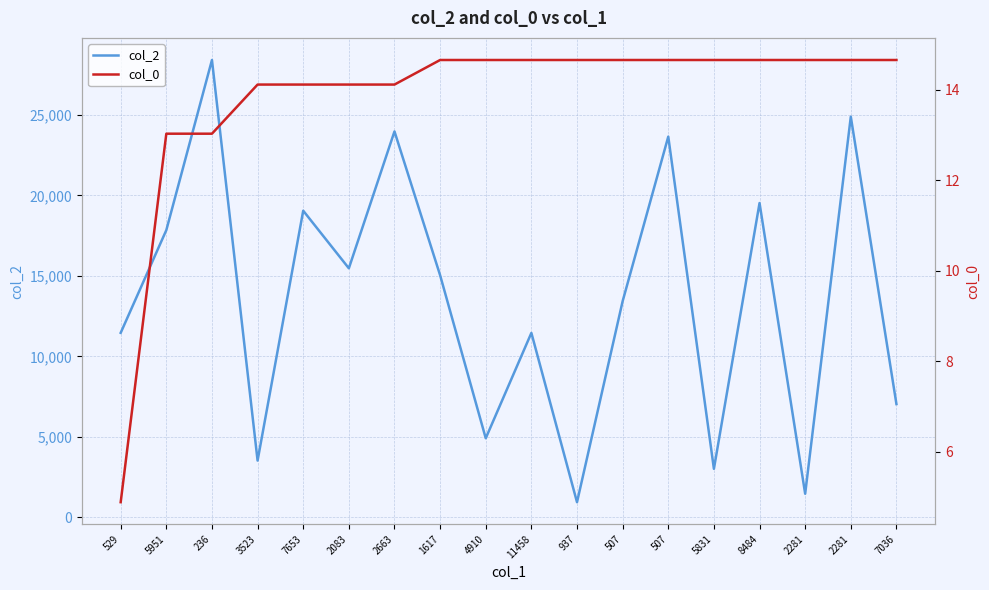

What is the difference between the col_2 values at 507 and 7653?

5623.0